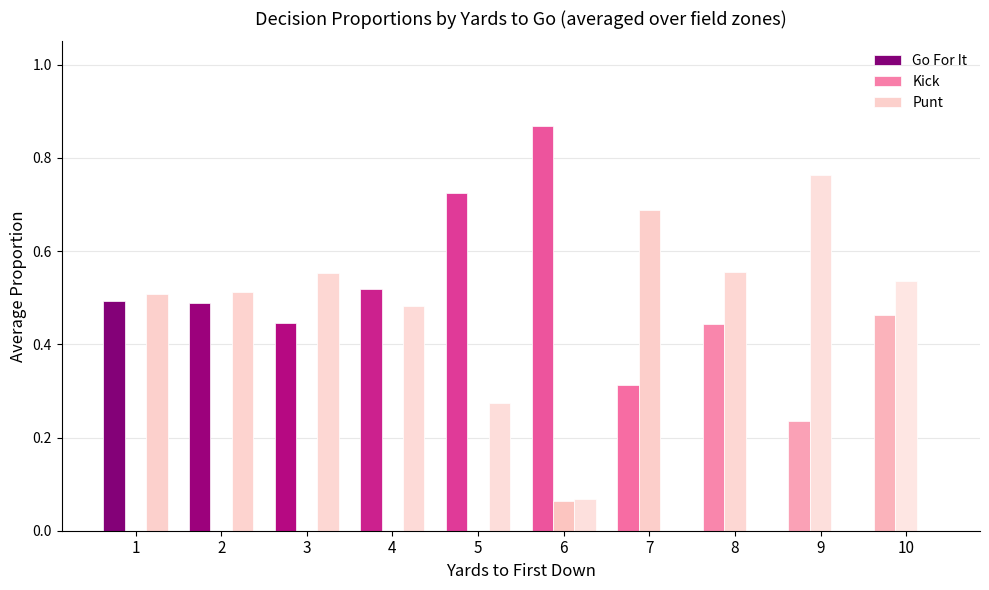

Where is Kick nearest to the value 0?

1